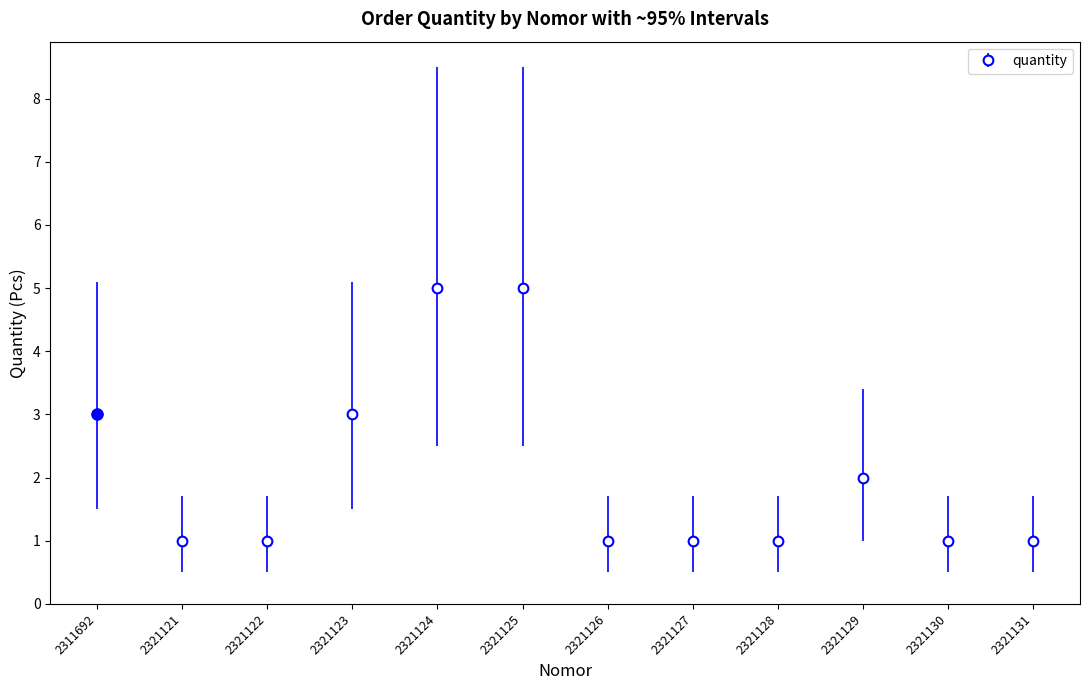

What is the difference between the second highest and minimum values?

4